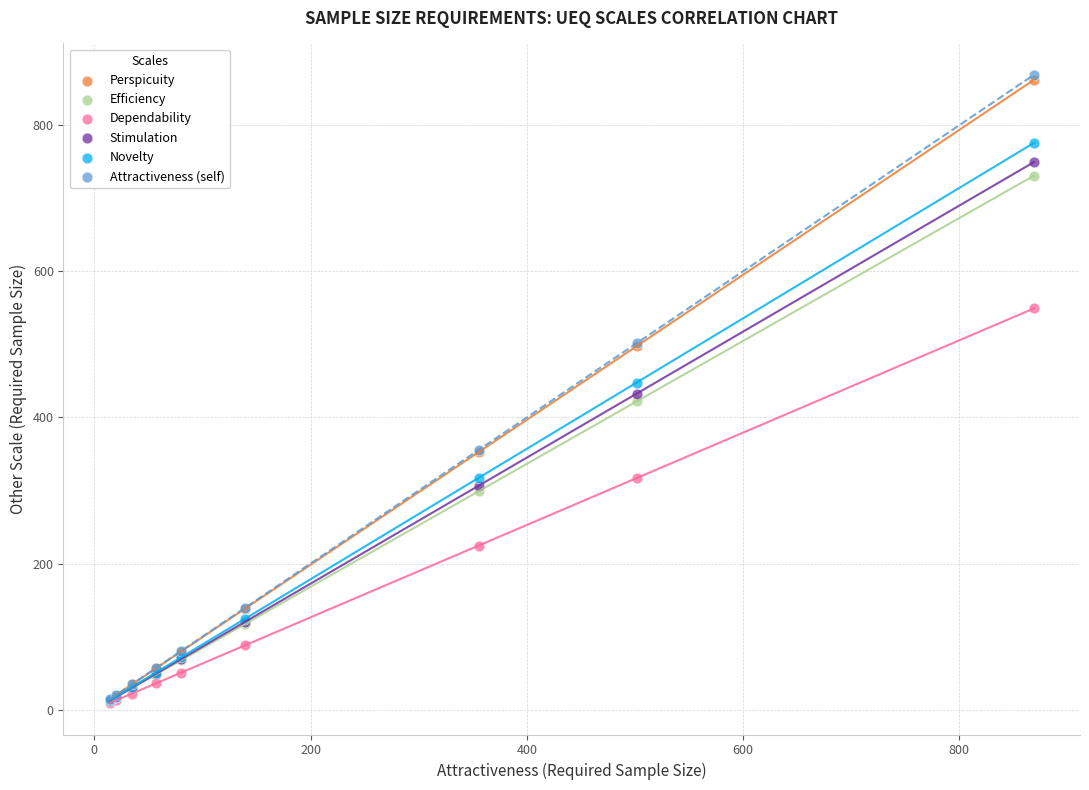

What are all the series names shown in the legend?

Perspicuity, Efficiency, Dependability, Stimulation, Novelty, Attractiveness (self)